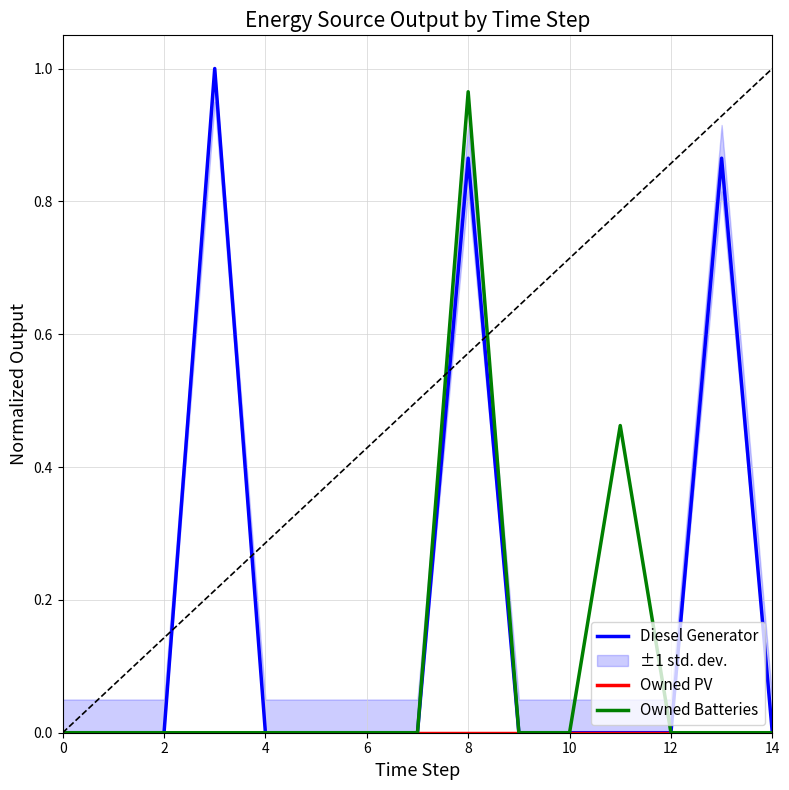

True or false: Diesel Generator has a value of -0.4 at 6.

False